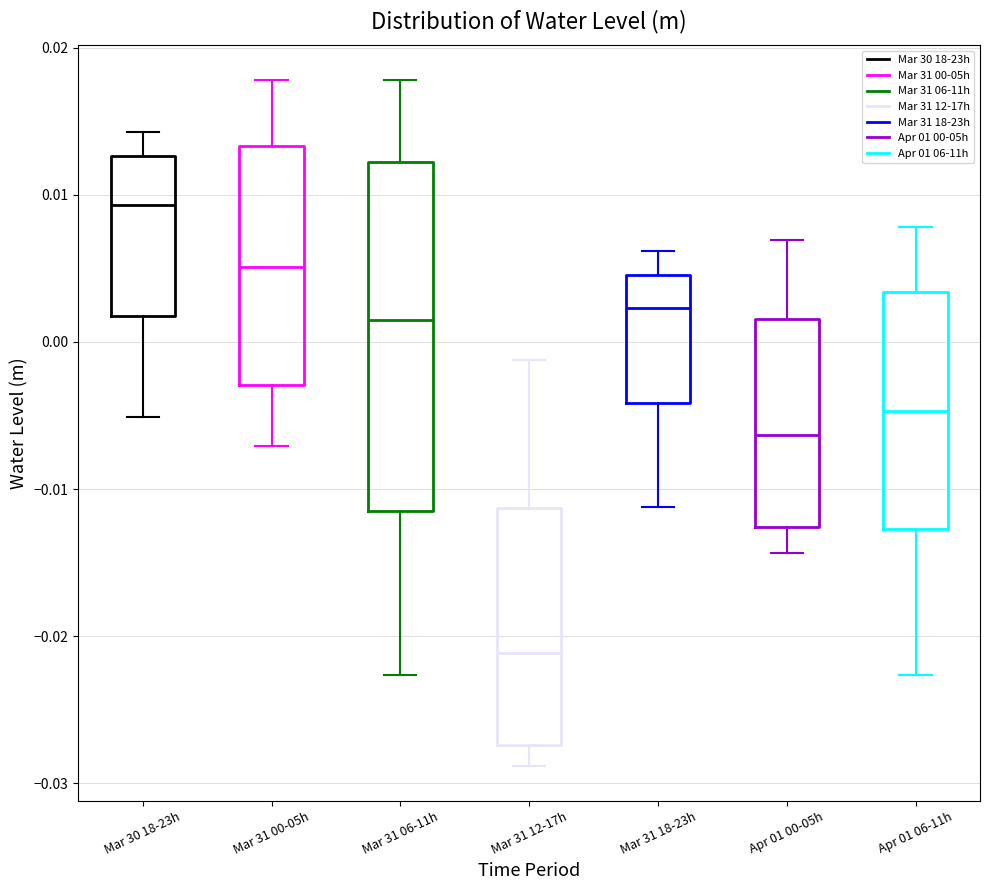

Reading left to right, read every box against the y-axis: the position of its median line, the range the box covers, and the ends of its whiskers. The values are not printed on the chart, so give them approximately, as read against the axis.

Mar 30 18-23h: median 0.009, box 0.002 to 0.013, whiskers -0.005 to 0.014
Mar 31 00-05h: median 0.005, box -0.003 to 0.013, whiskers -0.007 to 0.018
Mar 31 06-11h: median 0.001, box -0.011 to 0.012, whiskers -0.023 to 0.018
Mar 31 12-17h: median -0.021, box -0.027 to -0.011, whiskers -0.029 to -0.001
Mar 31 18-23h: median 0.002, box -0.004 to 0.005, whiskers -0.011 to 0.006
Apr 01 00-05h: median -0.006, box -0.013 to 0.002, whiskers -0.014 to 0.007
Apr 01 06-11h: median -0.005, box -0.013 to 0.003, whiskers -0.023 to 0.008